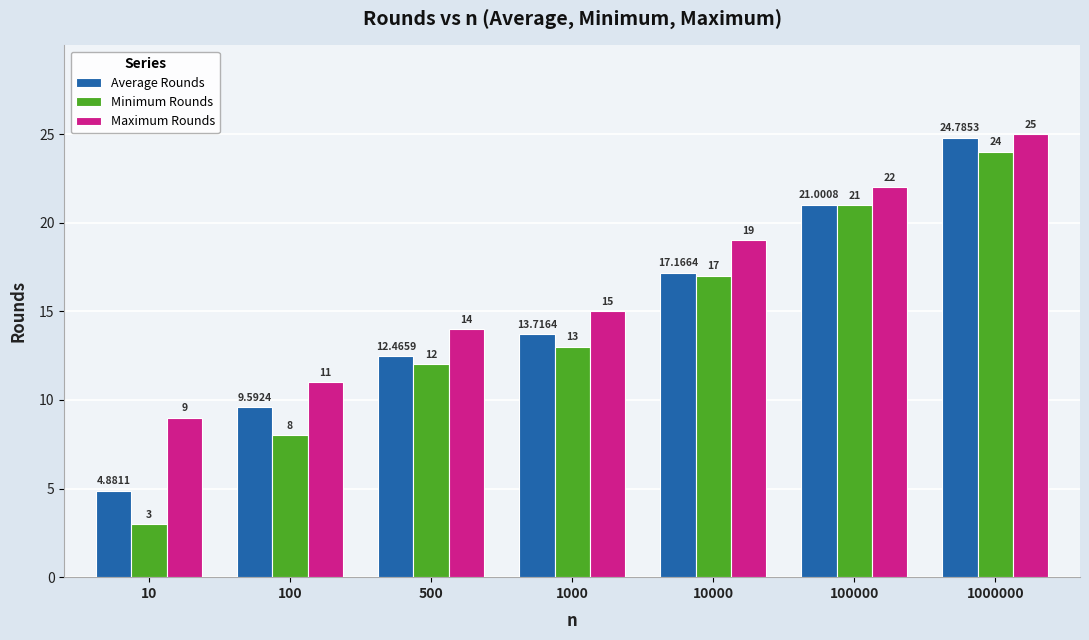

What is the difference between the maximum and minimum values in the Maximum Rounds series?

16.0